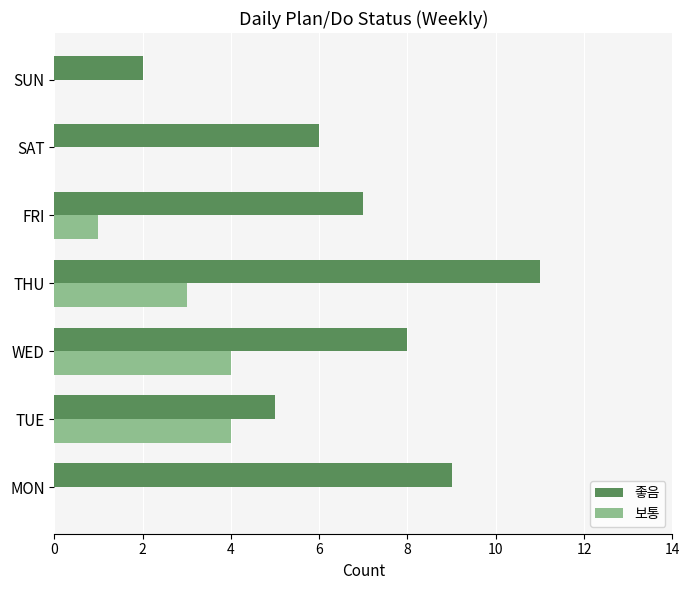

The 좋음 series shows 3 at SUN. True or false?

False